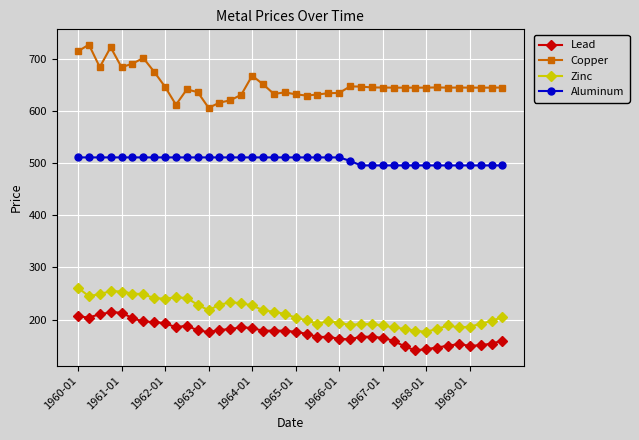

What is the value of the Aluminum point at the 25th from the left?

511.5